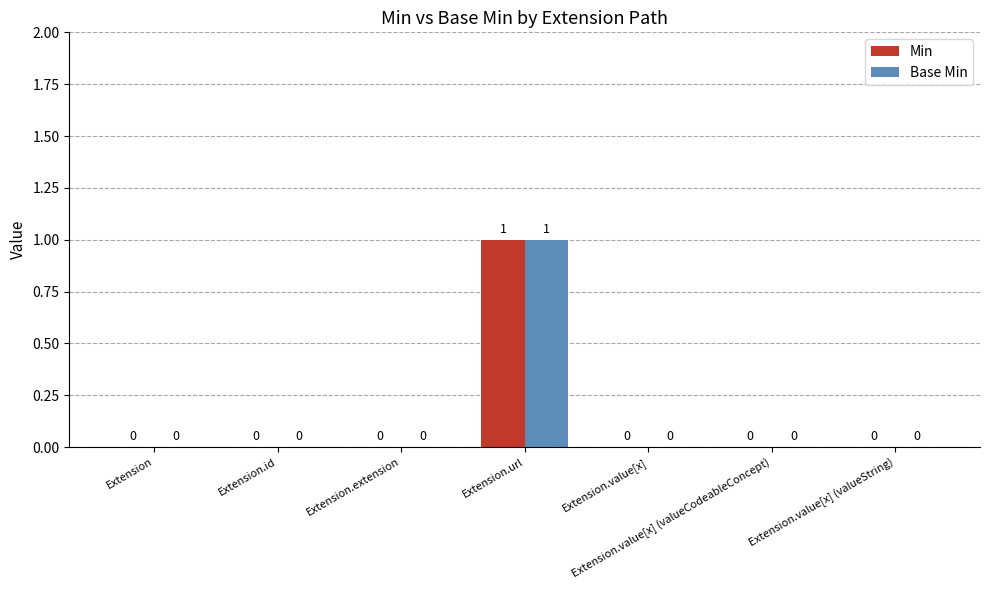

How many groups of bars are there?

7